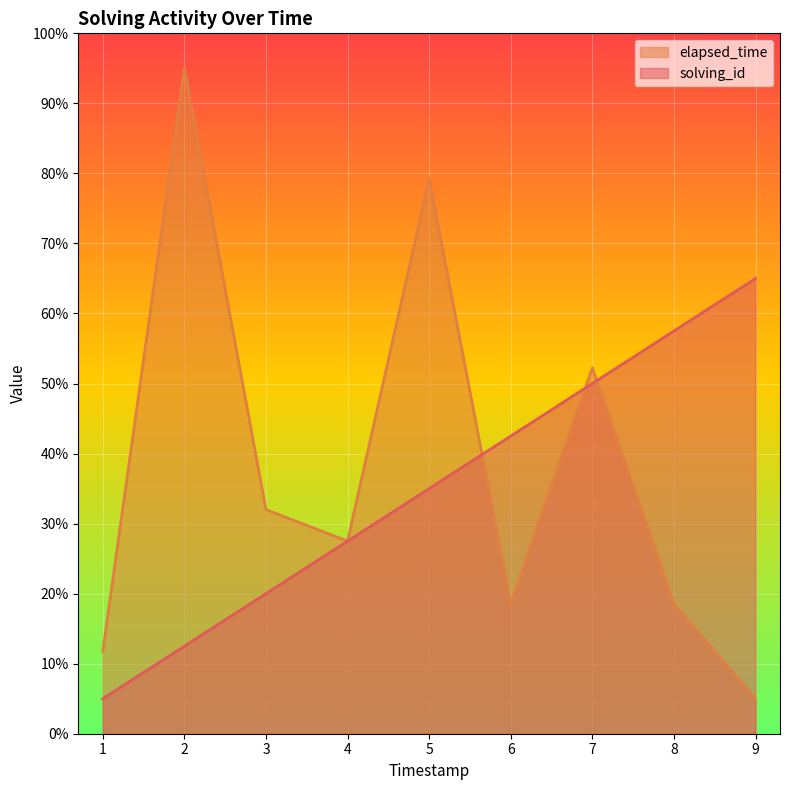

How many lines are shown in the chart?

2